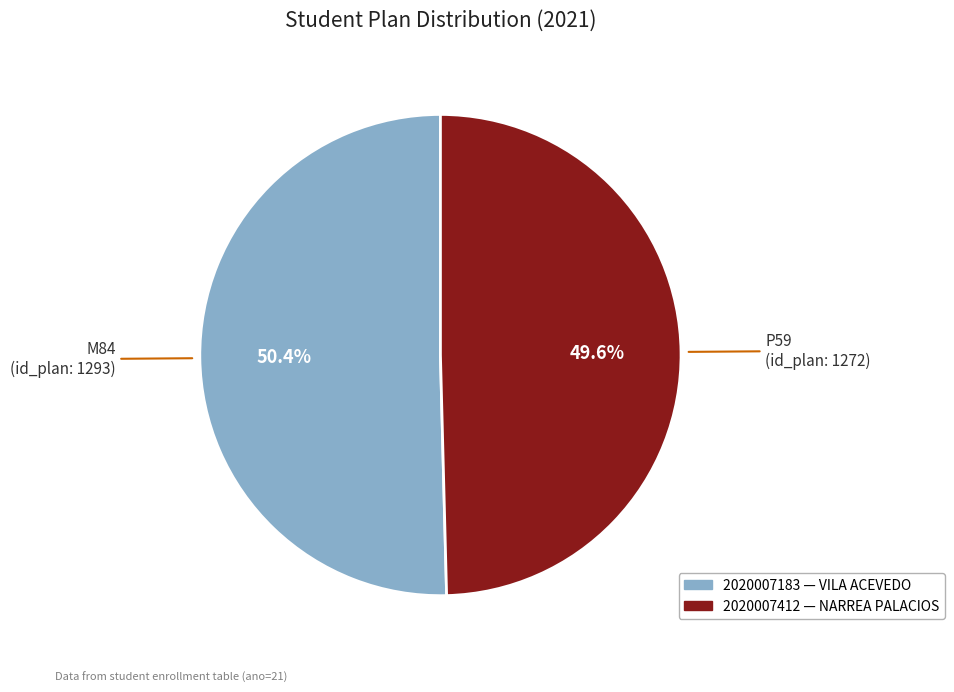

Count the number of slices in the pie.

2